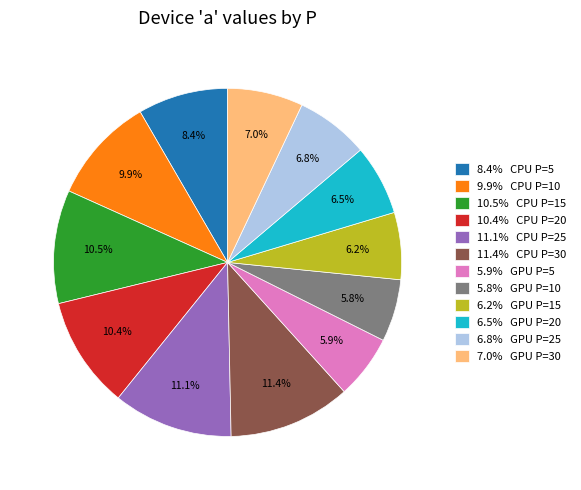

Approximately how many times larger is the value at 5.9% GPU P=5 compared to 9.9% CPU P=10?

0.6